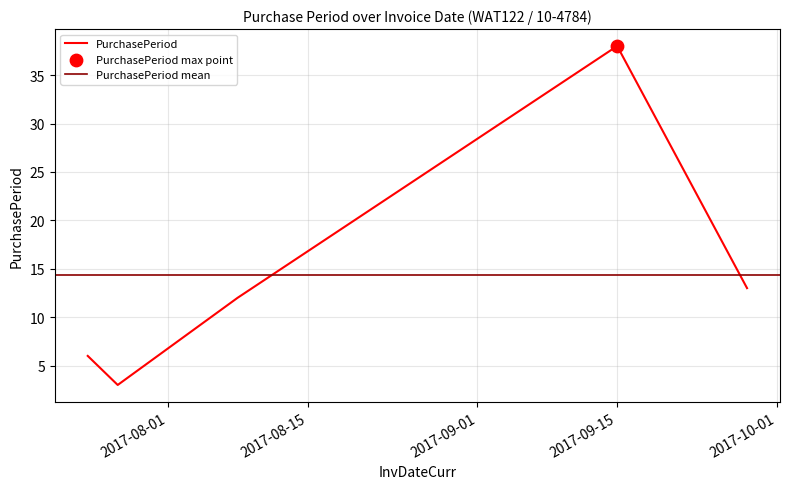

What is the change in value from 2017-08-08 to 2017-09-28?

+1